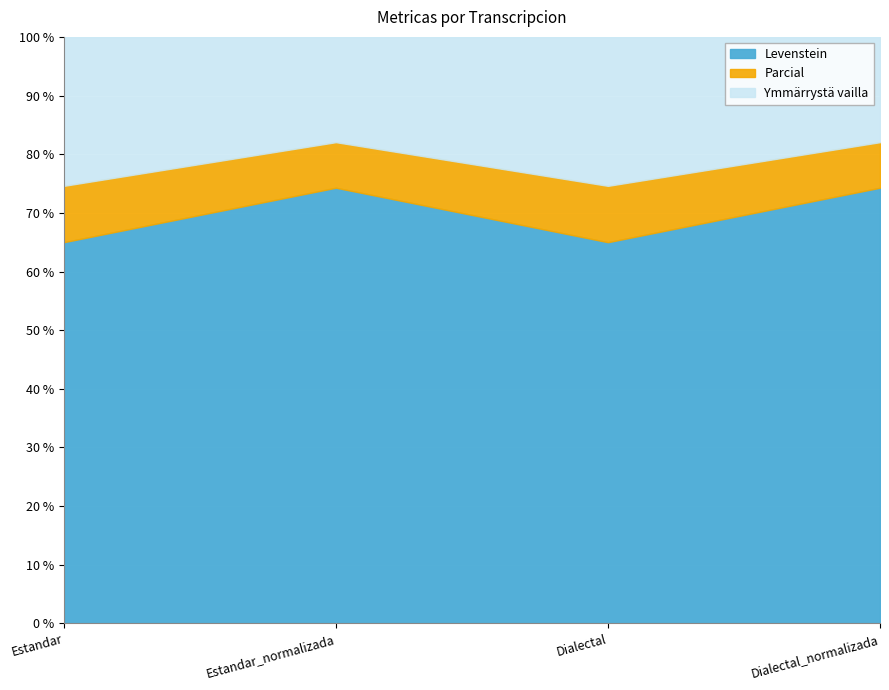

How many lines are shown in the chart?

3